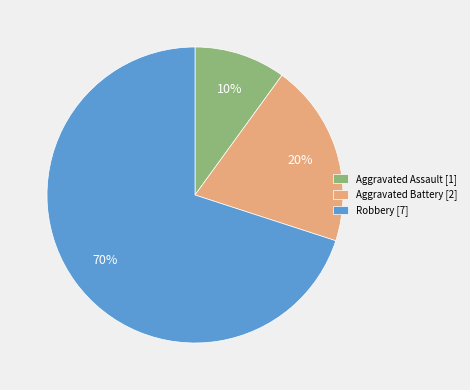

How many slices are in this pie chart?

3